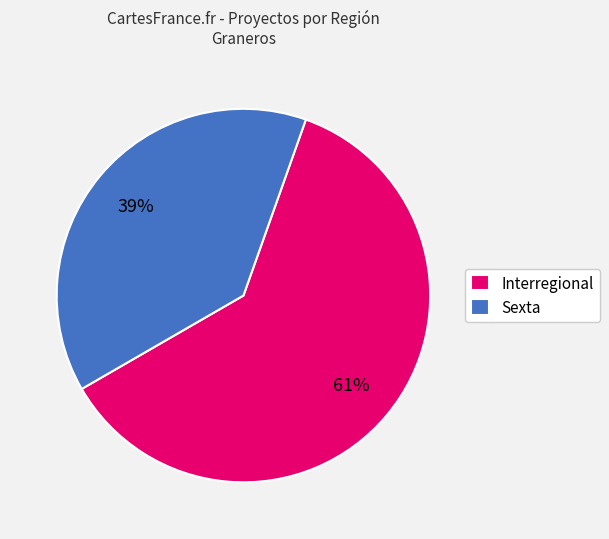

Is the sum of Interregional and Sexta greater than half?

Yes